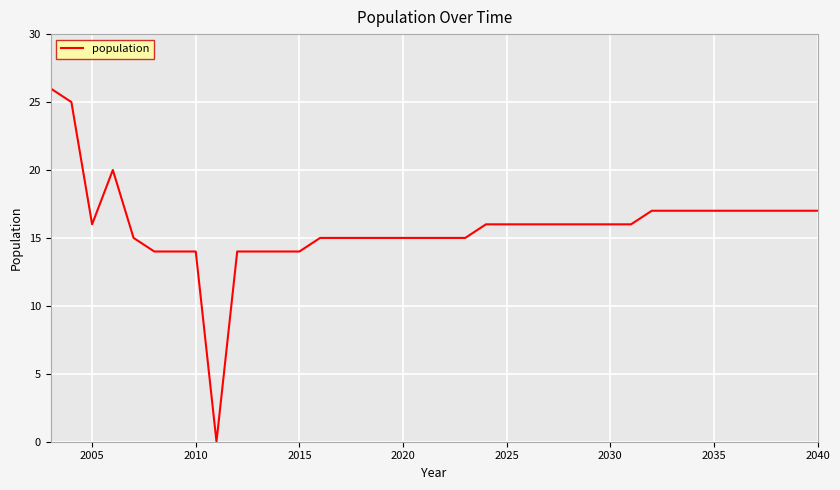

Does the chart display data point markers on the line(s)?

No